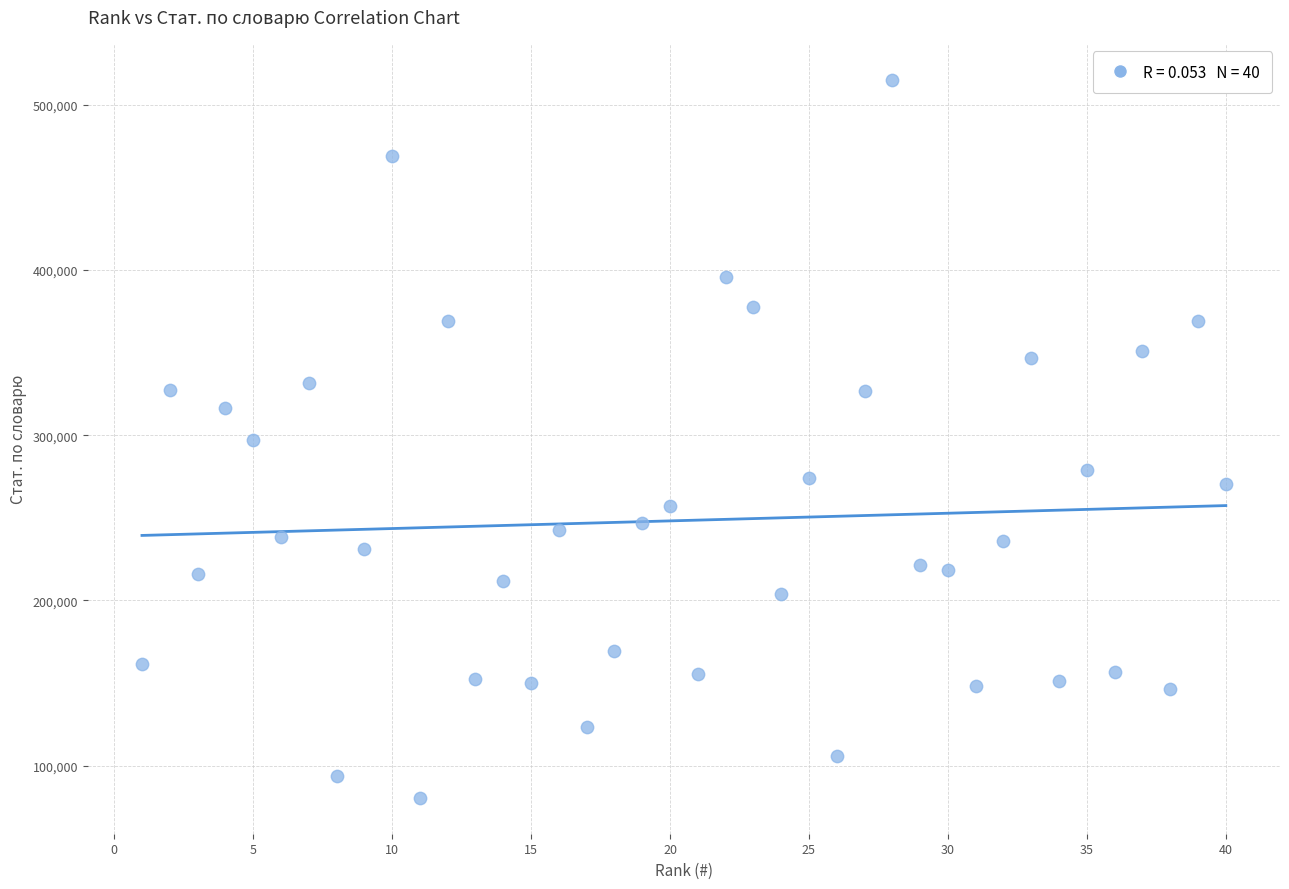

What is the range of Y values (max minus min)?

434727